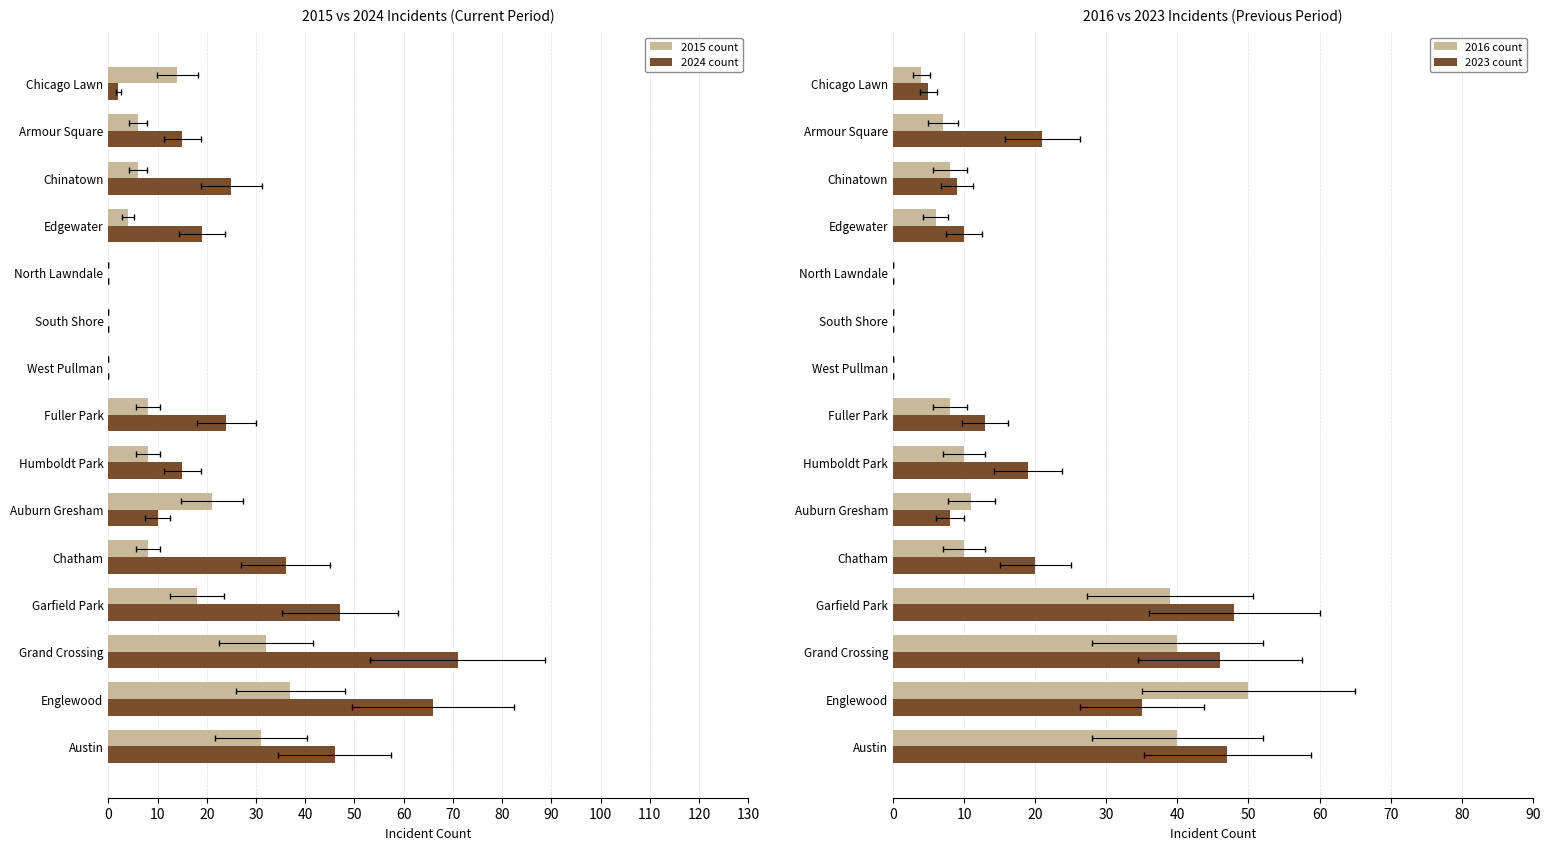

How many series are shown in this chart?

4